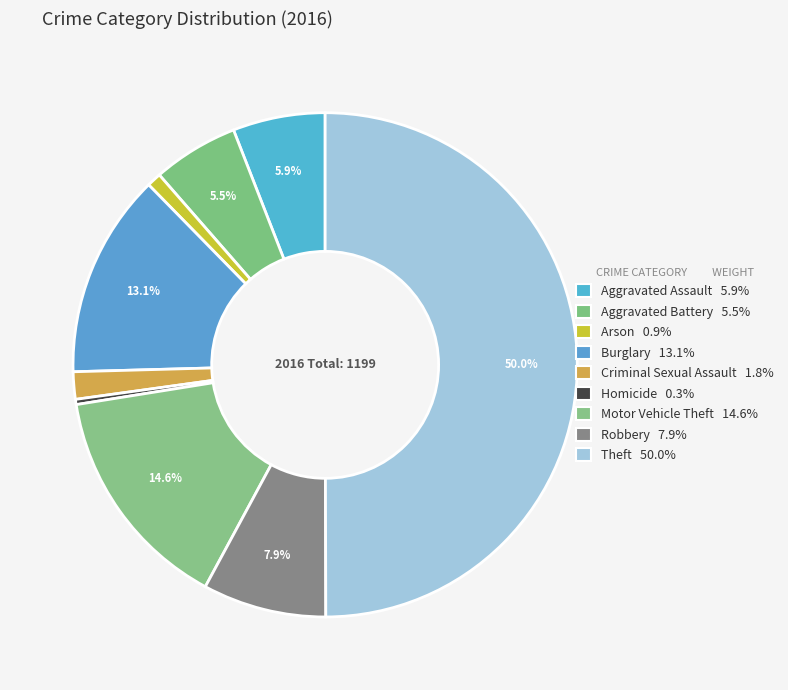

Does Criminal Sexual Assault represent more than half of the total?

No